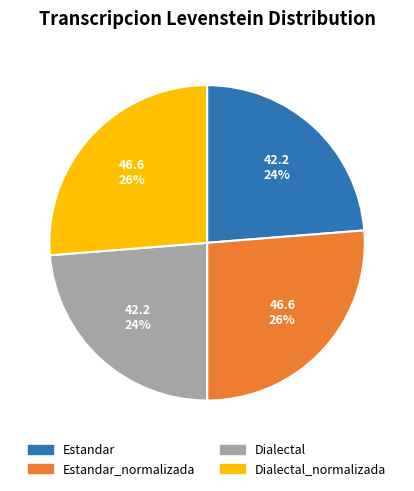

Between Estandar and Dialectal_normalizada, which is larger?

Dialectal_normalizada